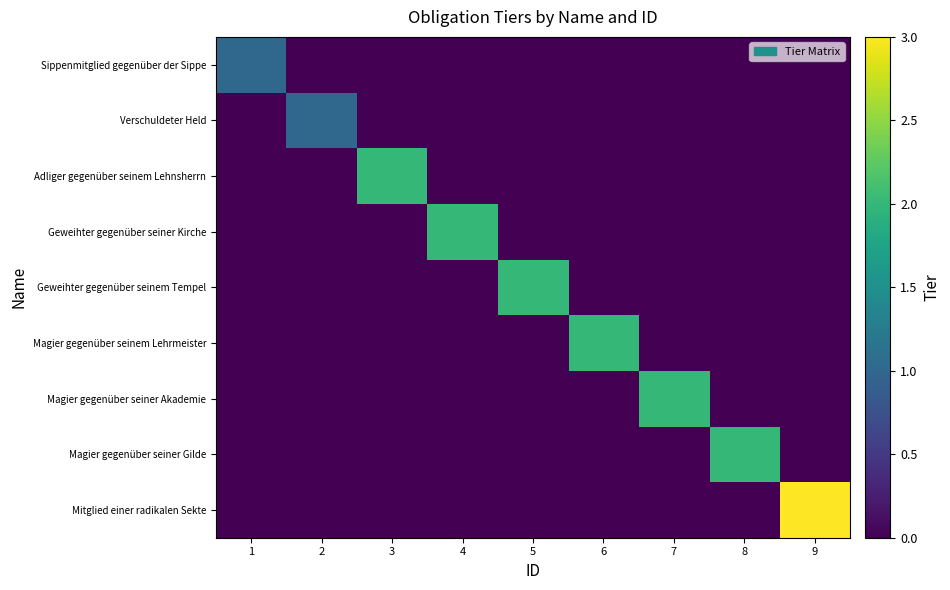

What is the greatest value displayed?

3